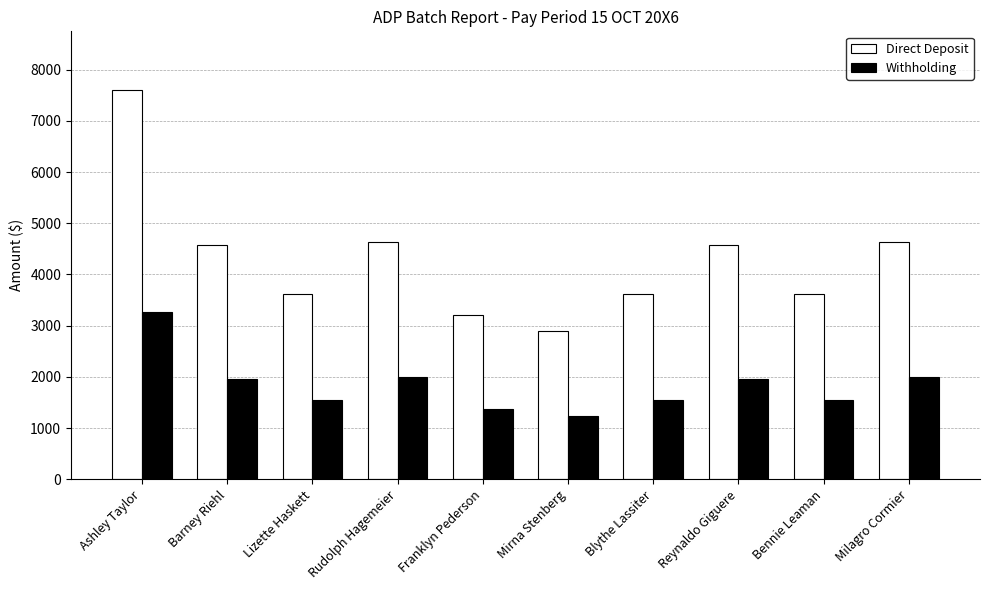

Which category has the lowest value in the Direct Deposit series?

Mirna Stenberg